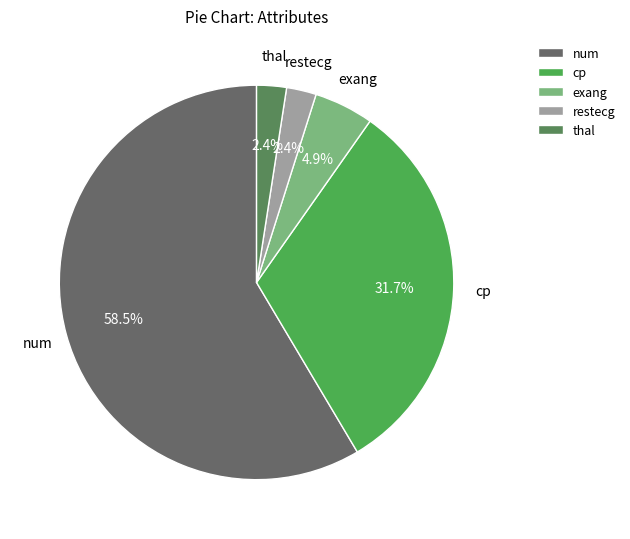

Which slice is the largest?

num